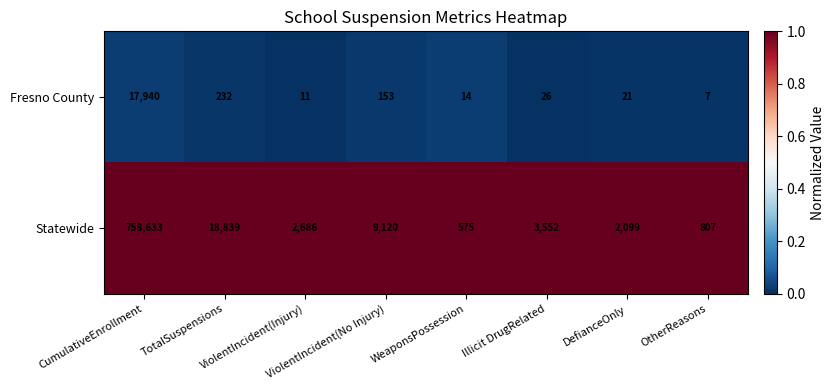

Which series has the largest range (max minus min)?

Statewide